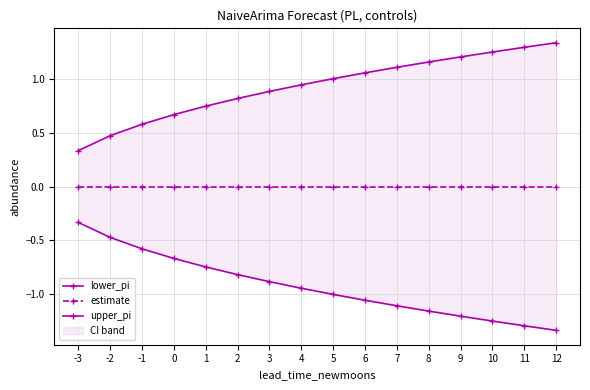

Which series has the widest spread of values?

lower_pi